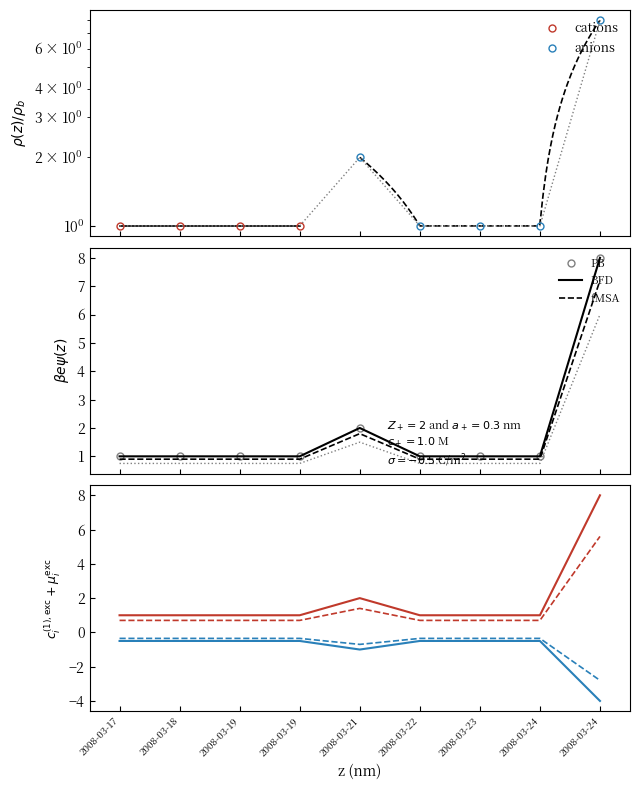

What is the difference between the maximum and second lowest values?

4.9